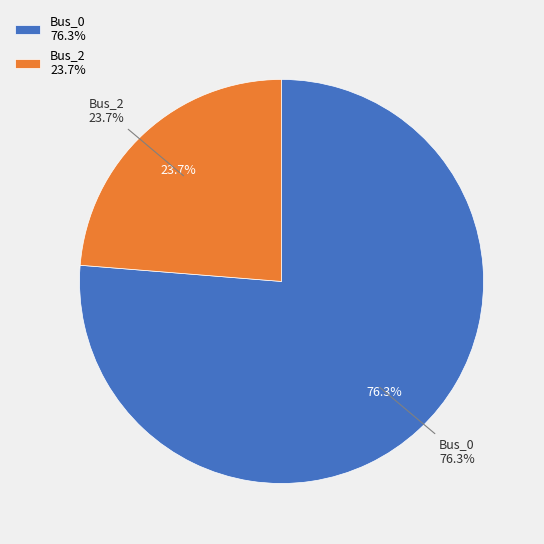

Is it true that Bus_2 is 13% of the pie?

False